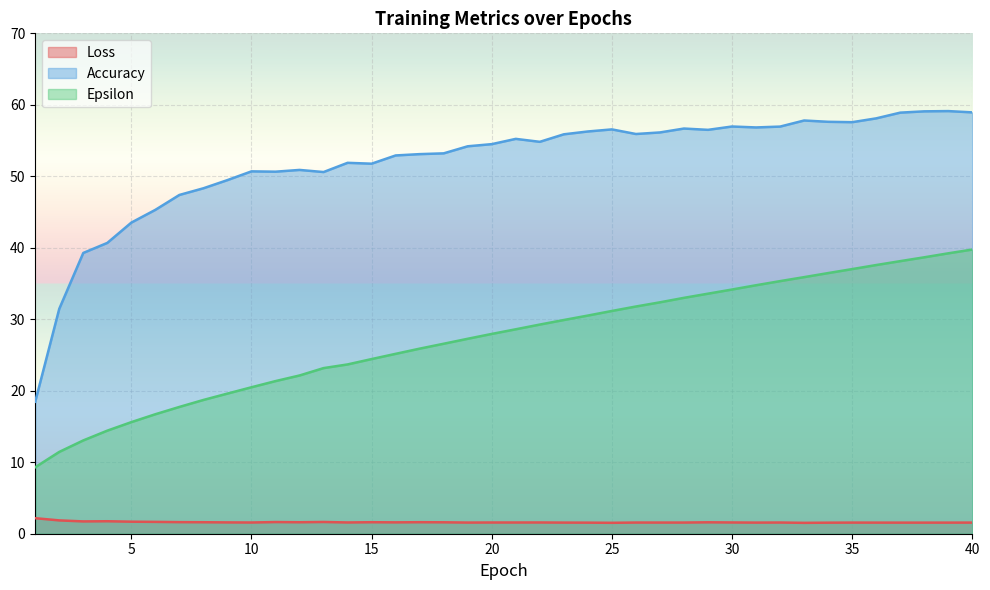

Which series has the largest total across all categories?

Accuracy